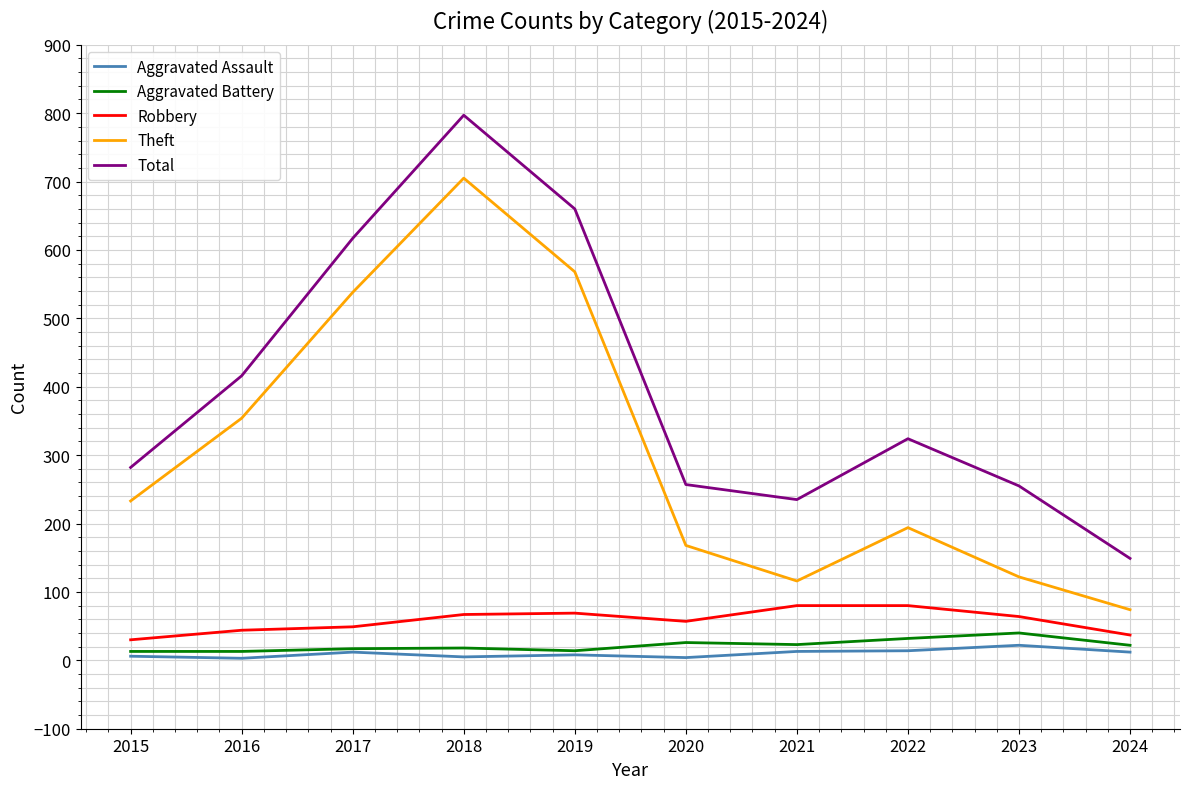

What is the total value across all series at 2018?

1592